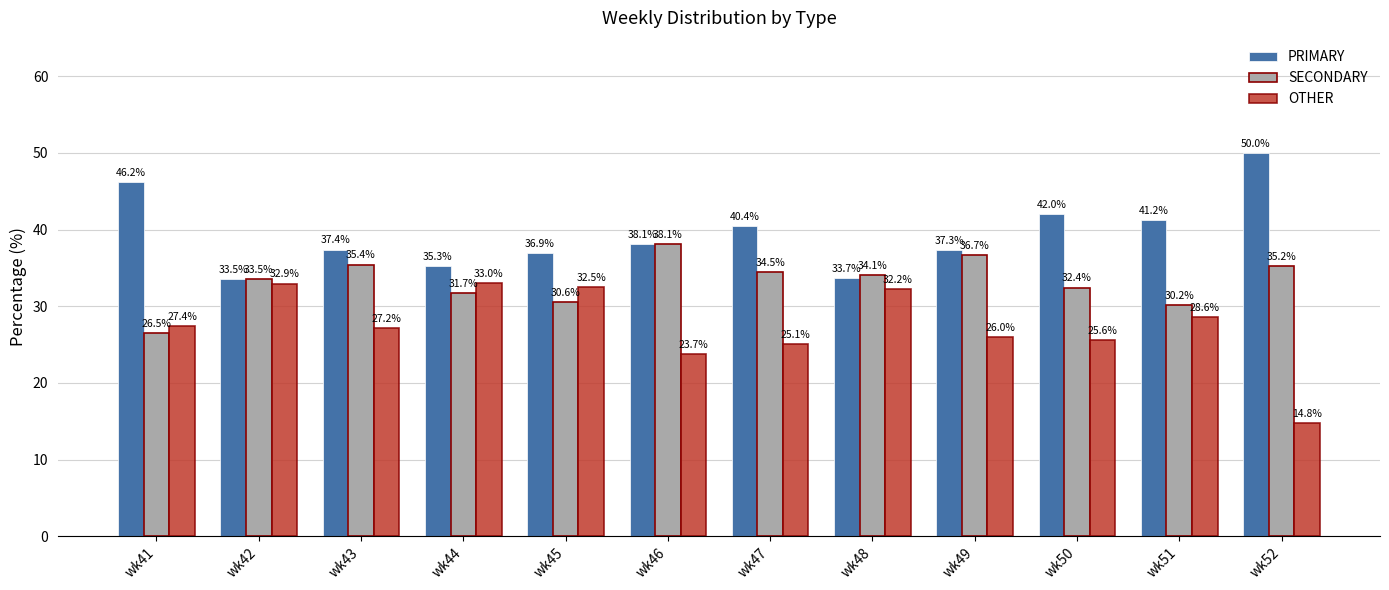

At which category does the chart reach its minimum across all series?

wk52